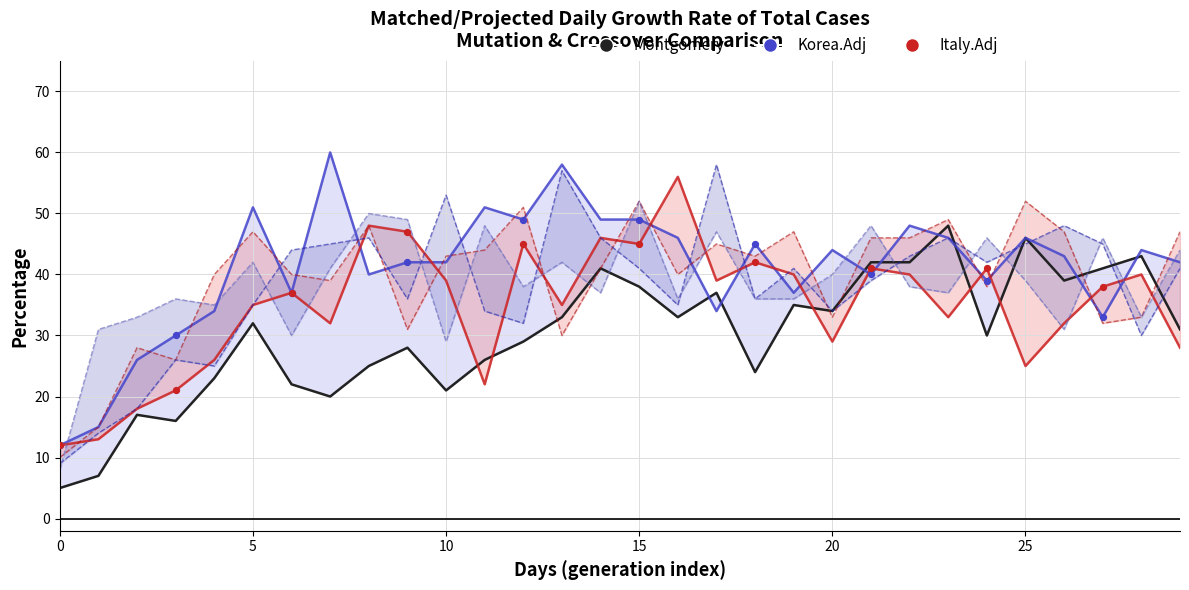

Which series has the largest total across all categories?

Korea.Adj